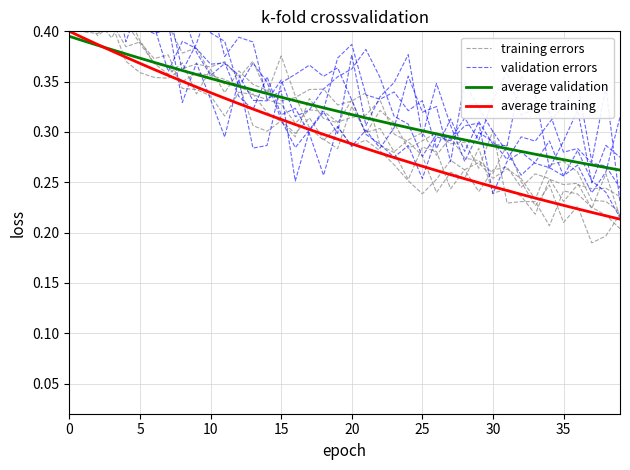

Which series has the largest total across all categories?

validation errors